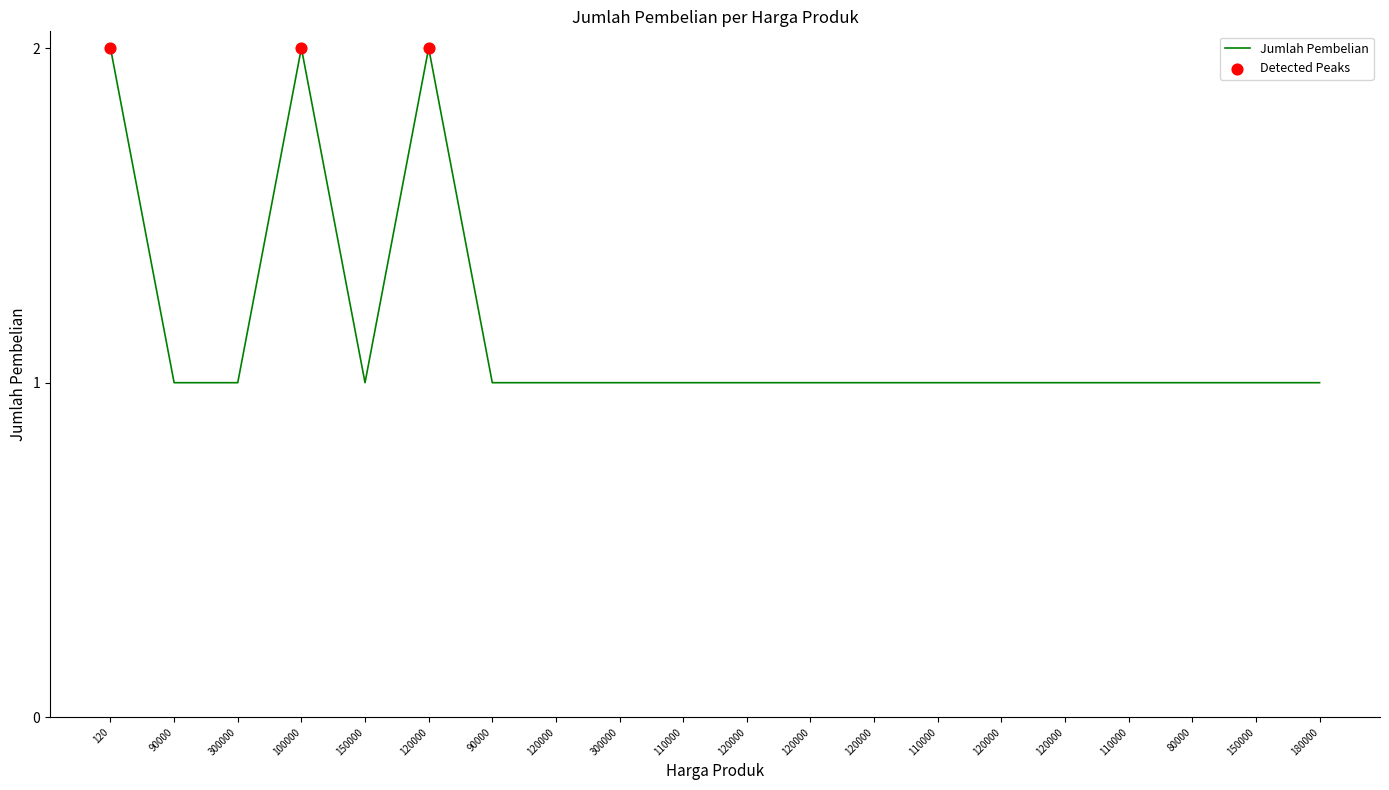

Does the chart have visible grid lines?

No